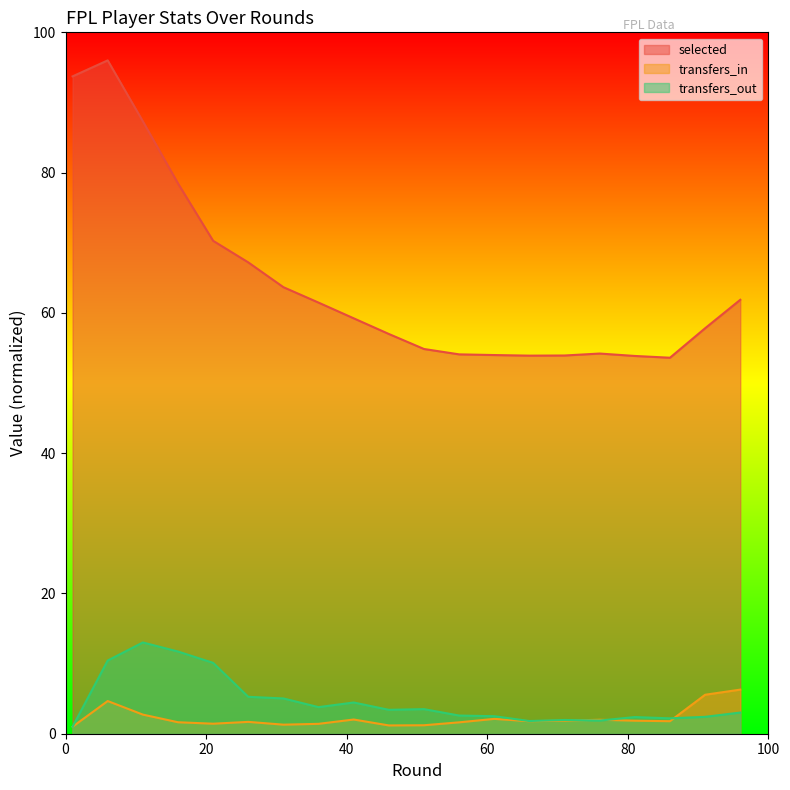

What is the difference between the transfers_in values at 3 and 16?

0.7